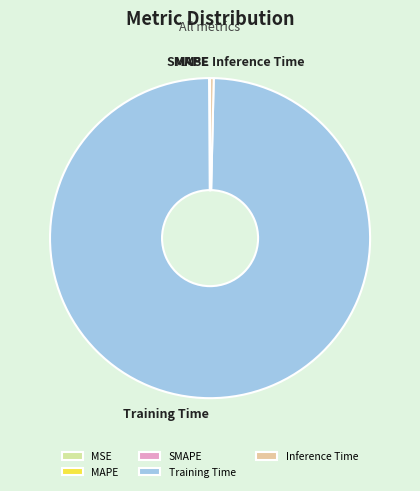

What is the largest slice in the pie chart?

Training Time